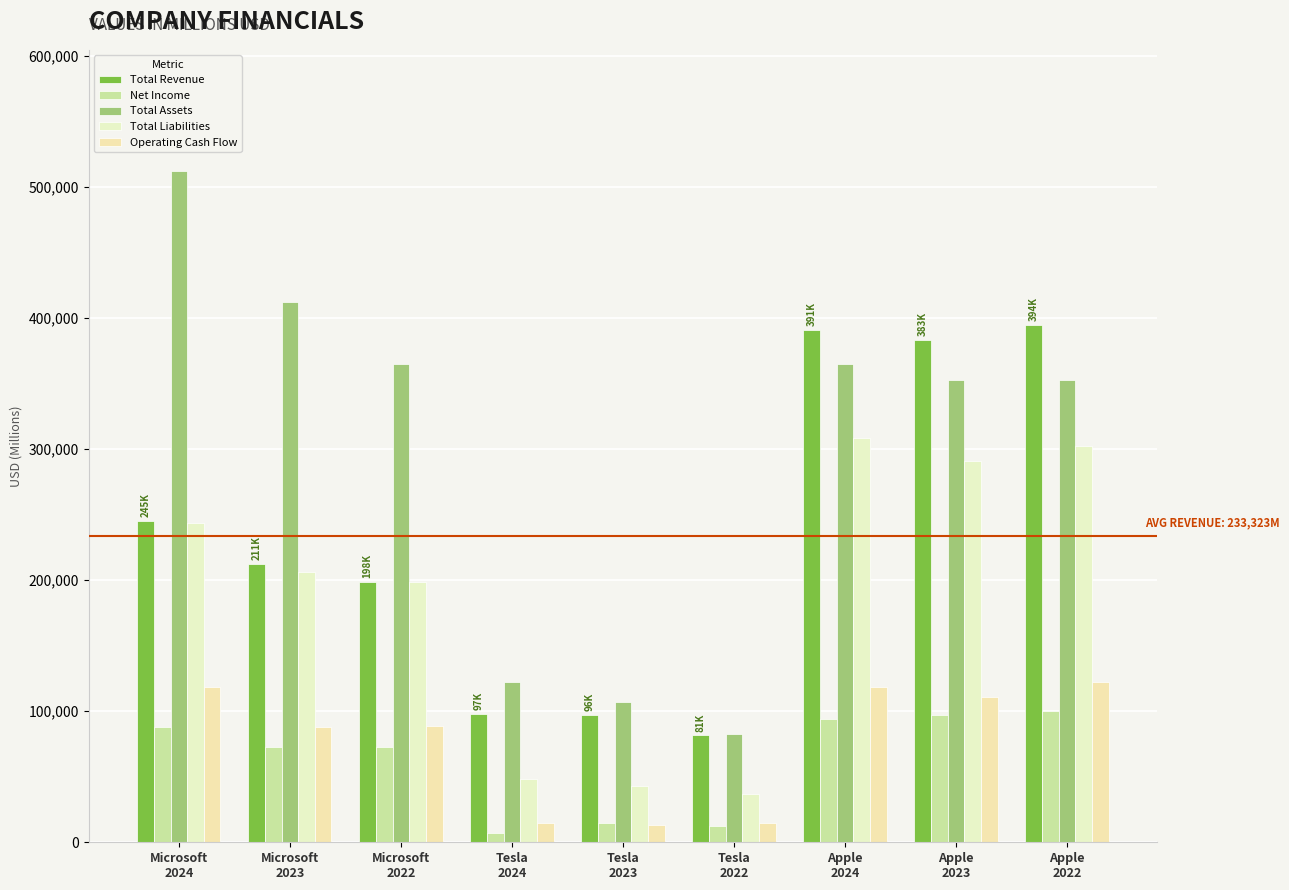

At which label is Total Revenue closest to 237895?

Microsoft
2024